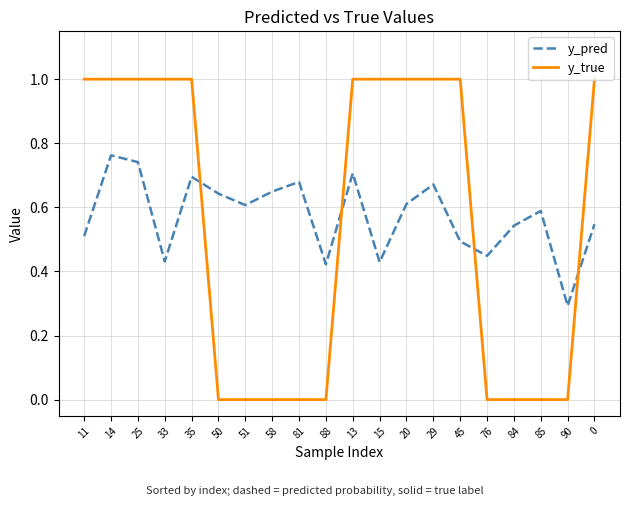

Between 81 and 84, which series saw the biggest shift?

y_pred